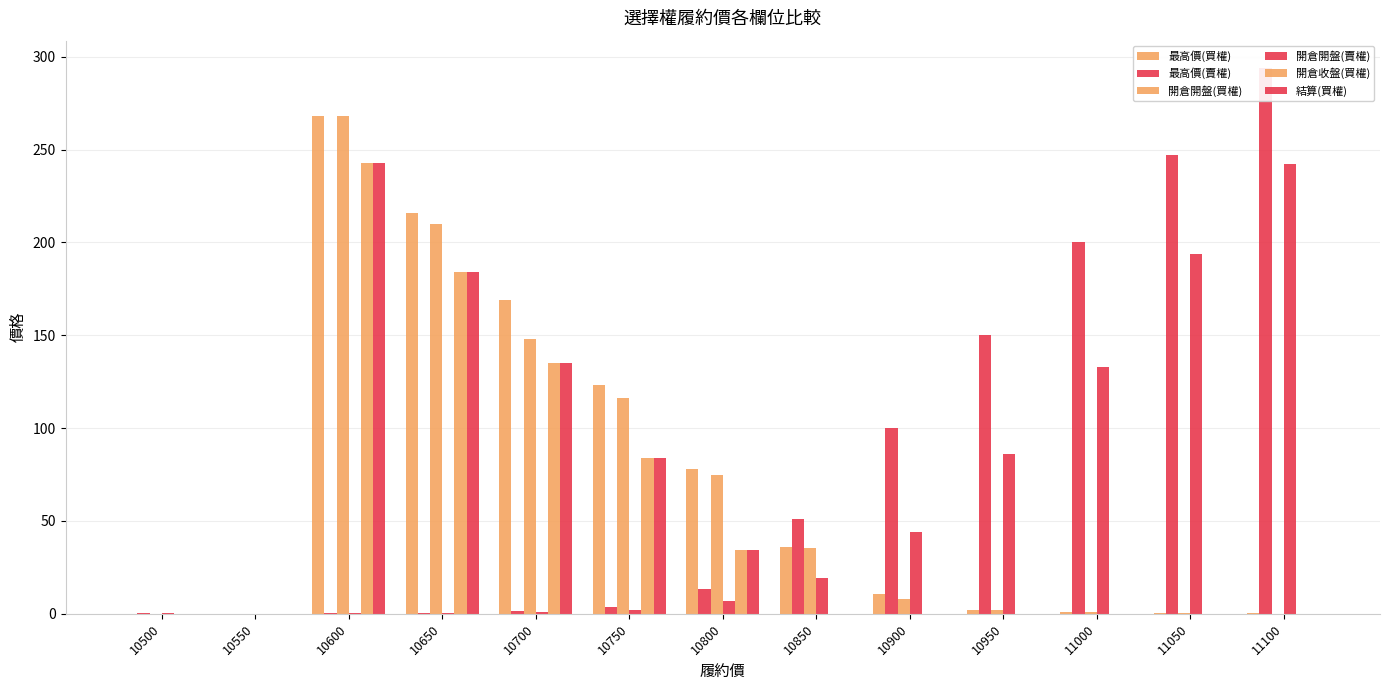

Which category has the lowest value in the 開倉收盤(買權) series?

10500